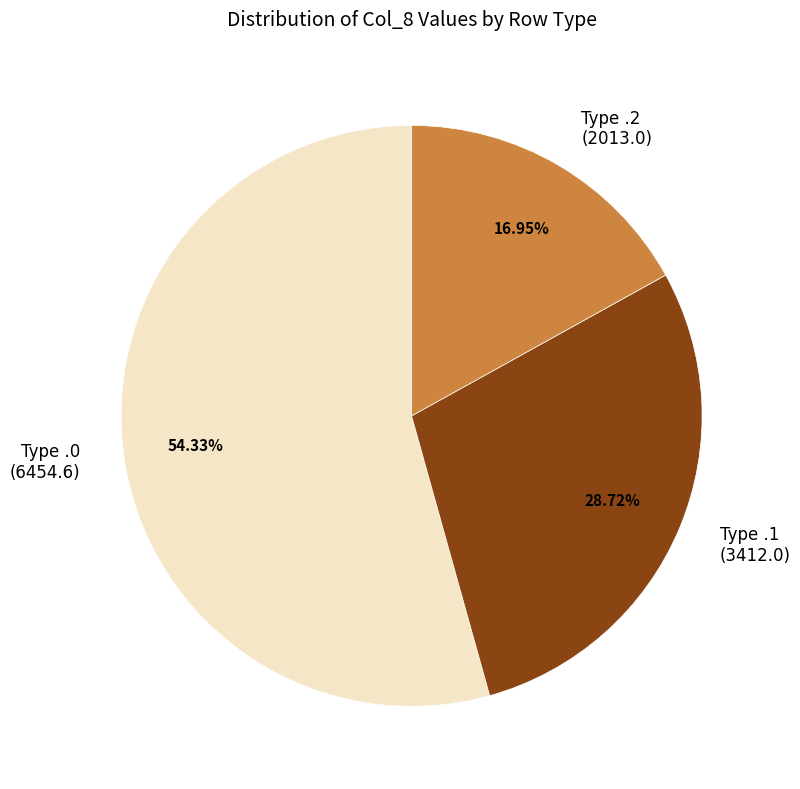

Which category accounts for the majority?

Type .0 (6454.6)